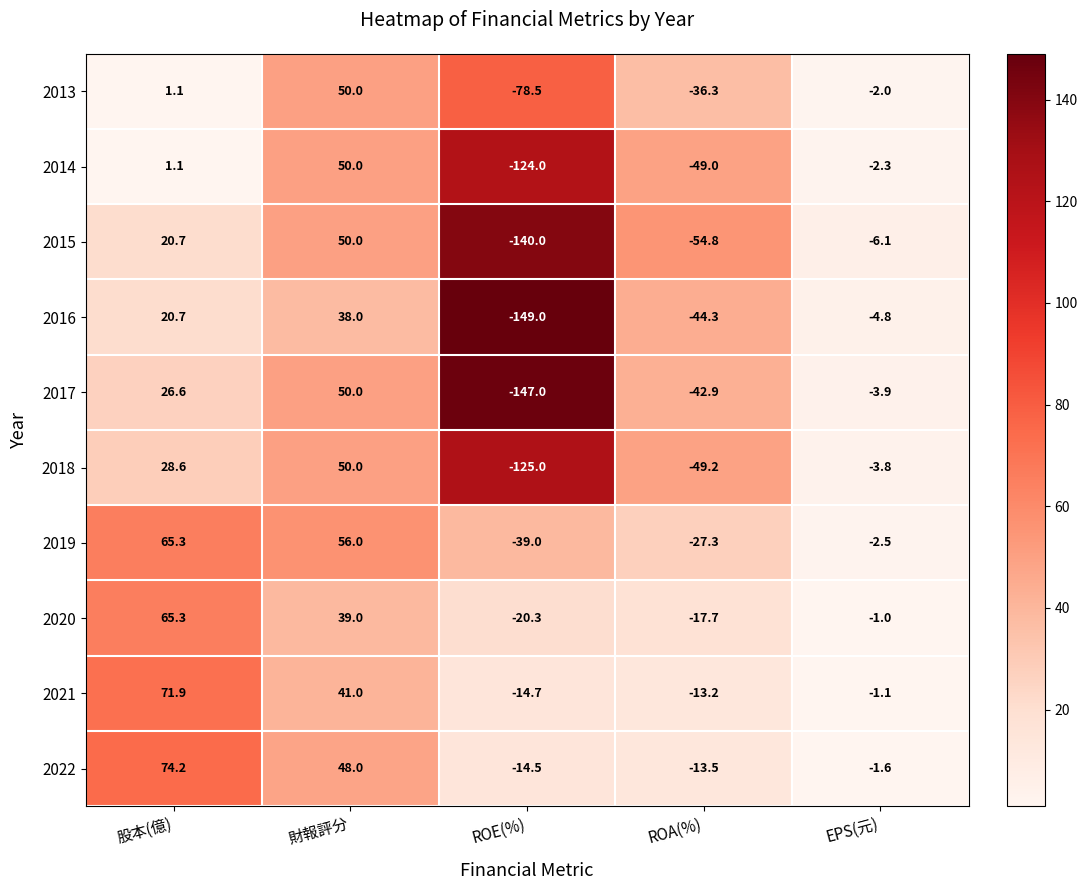

True or false: 2021 has a value of 49.9 at 股本(億).

False